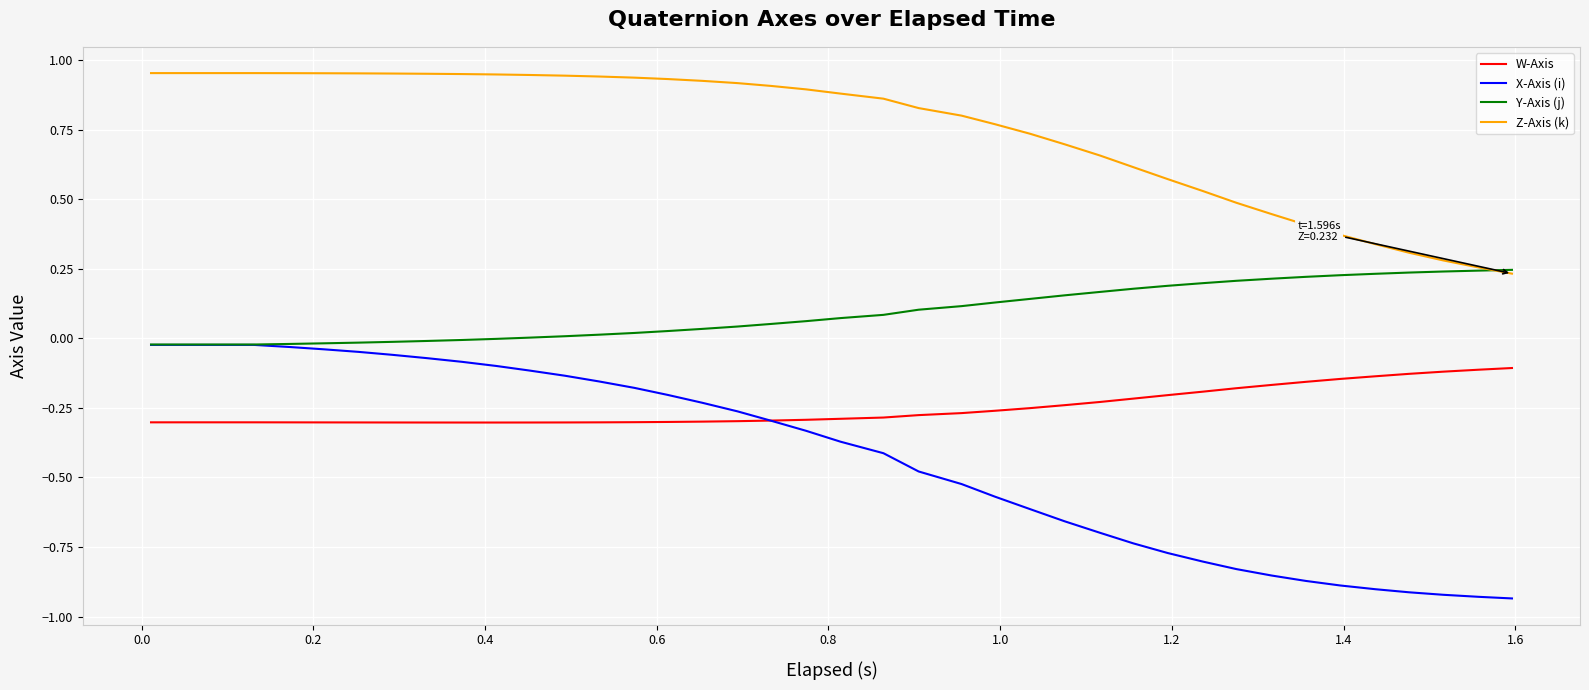

Which series has the largest range (max minus min)?

X-Axis (i)